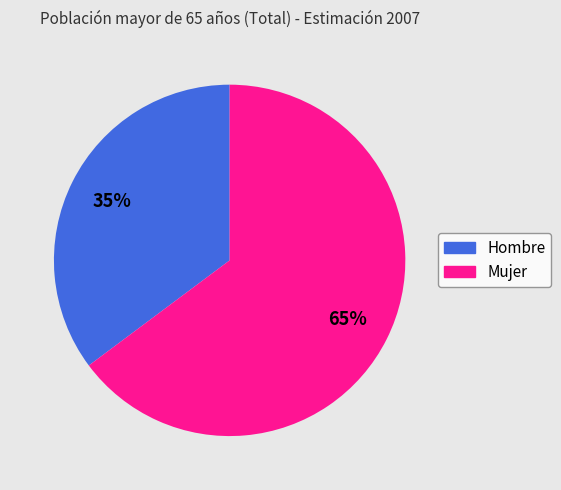

To the nearest percent, what is the average slice percentage?

50%